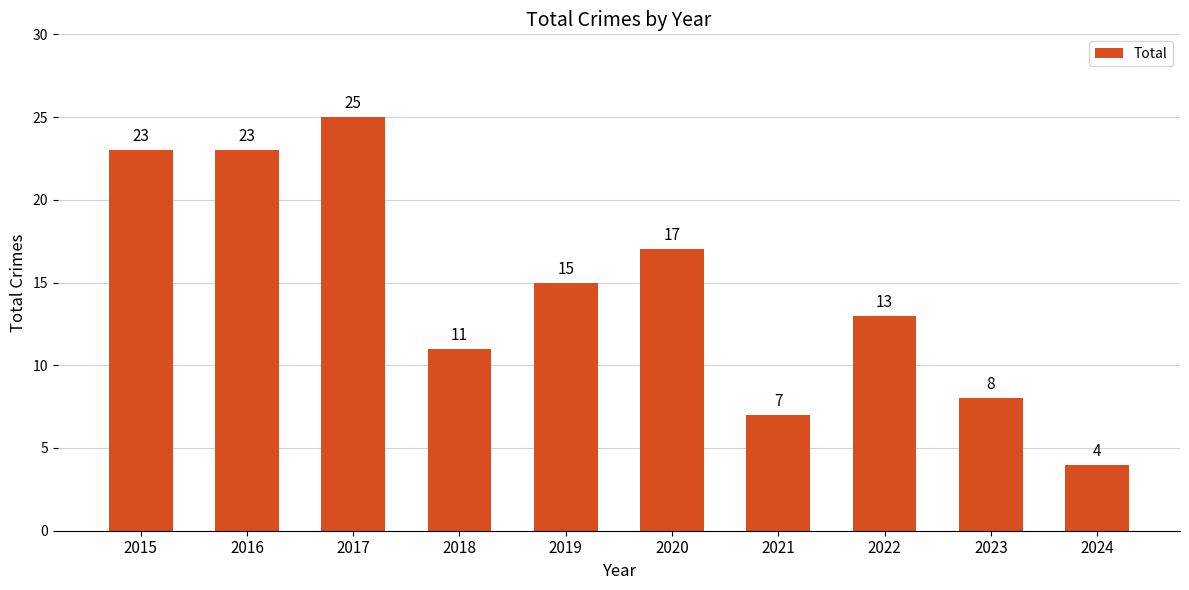

At which label does the data first exceed 15?

2015